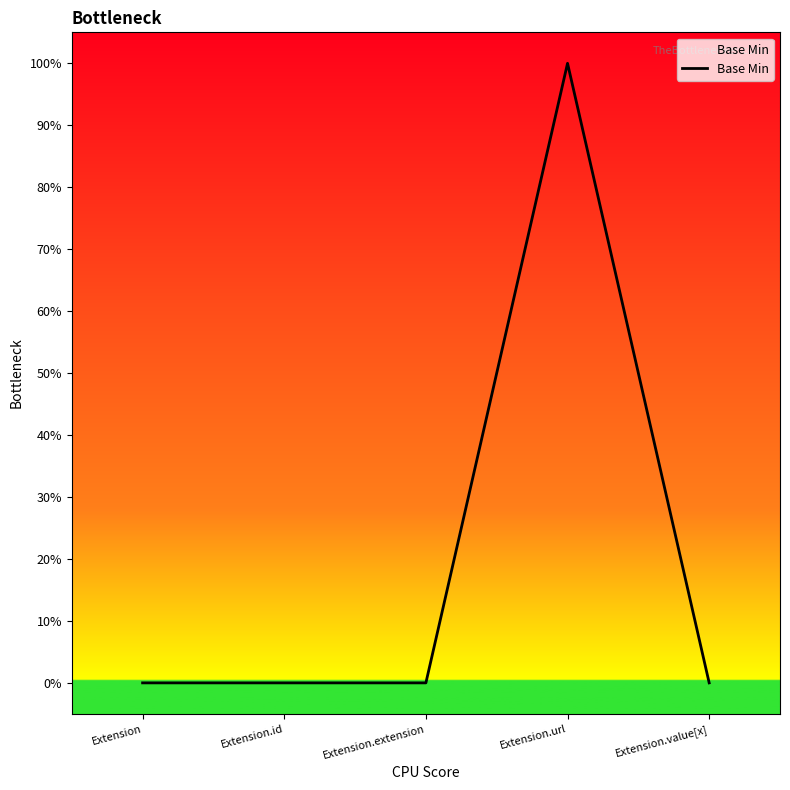

Does the chart display data point markers on the line(s)?

No